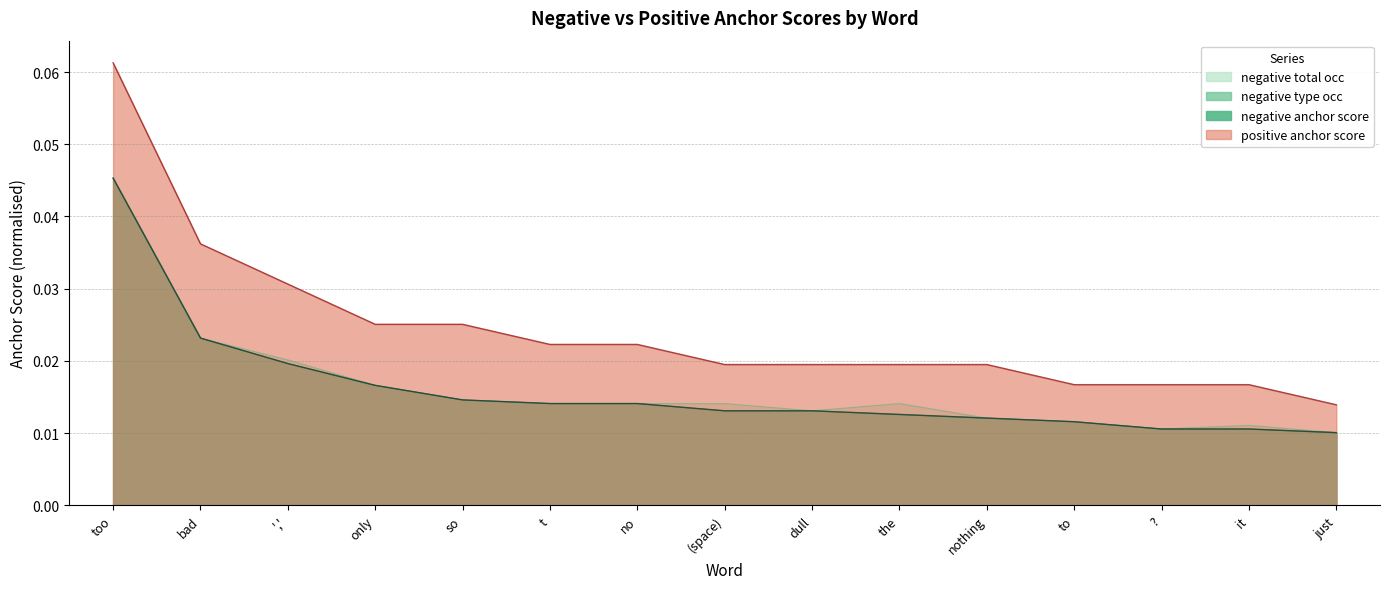

Which category has the lowest value in the negative total occ series?

just